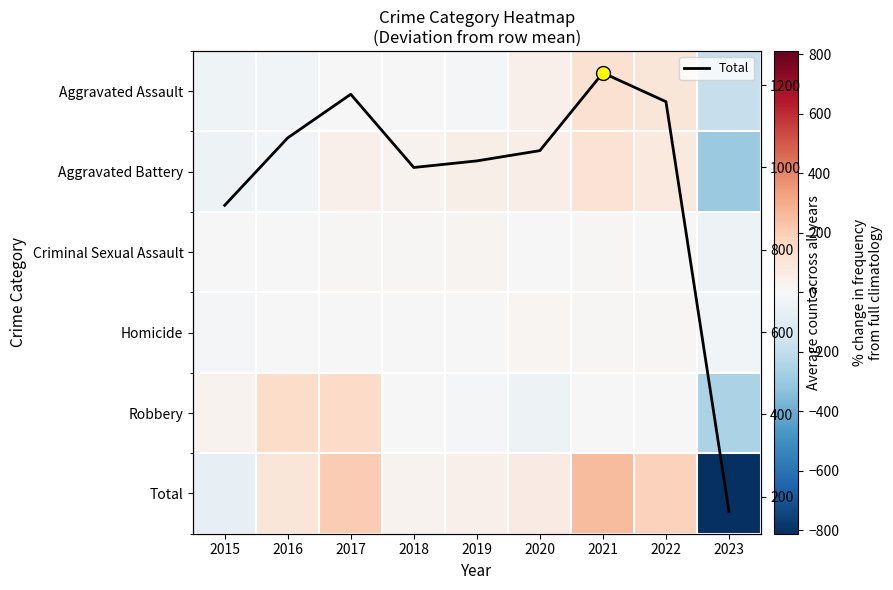

What is the average value of the Total series?

974.2